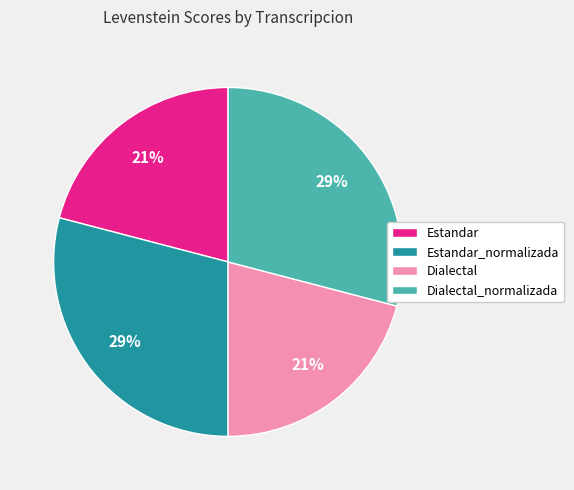

Which has a higher value, Estandar_normalizada or Dialectal?

Estandar_normalizada